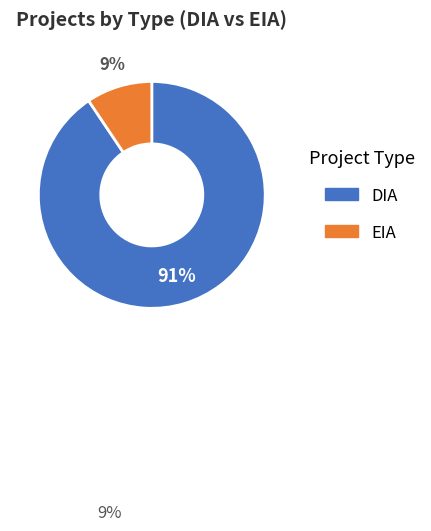

The EIA slice represents 1% of the pie. True or false?

False